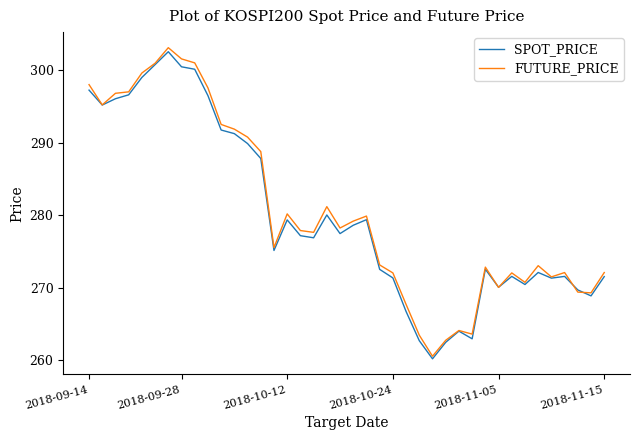

Is it true that SPOT_PRICE equals 279.4 at 2018-10-12?

True